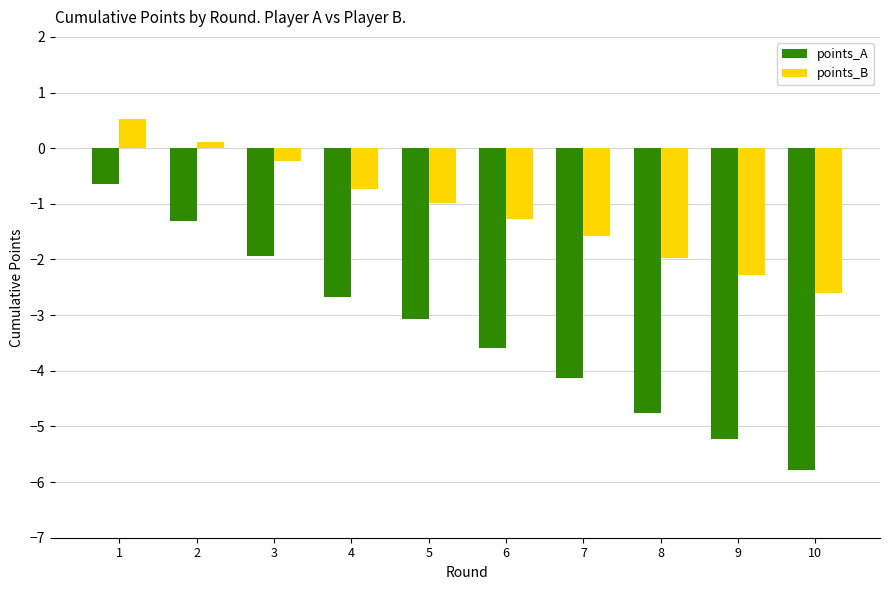

Which series has the largest total across all categories?

points_B